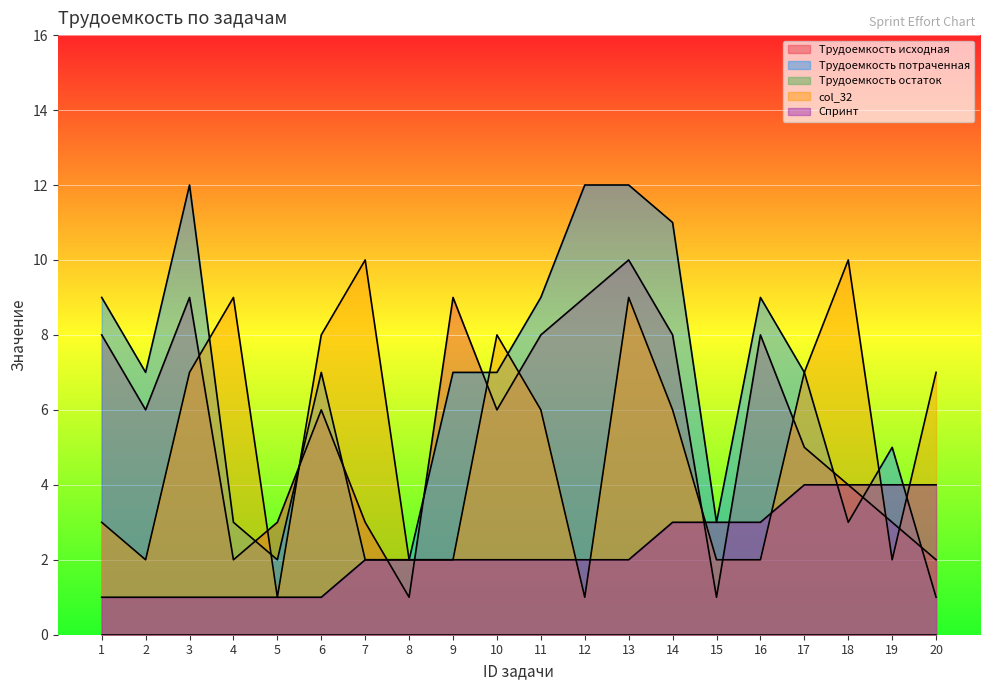

At which label does Трудоемкость потраченная first exceed 7?

1